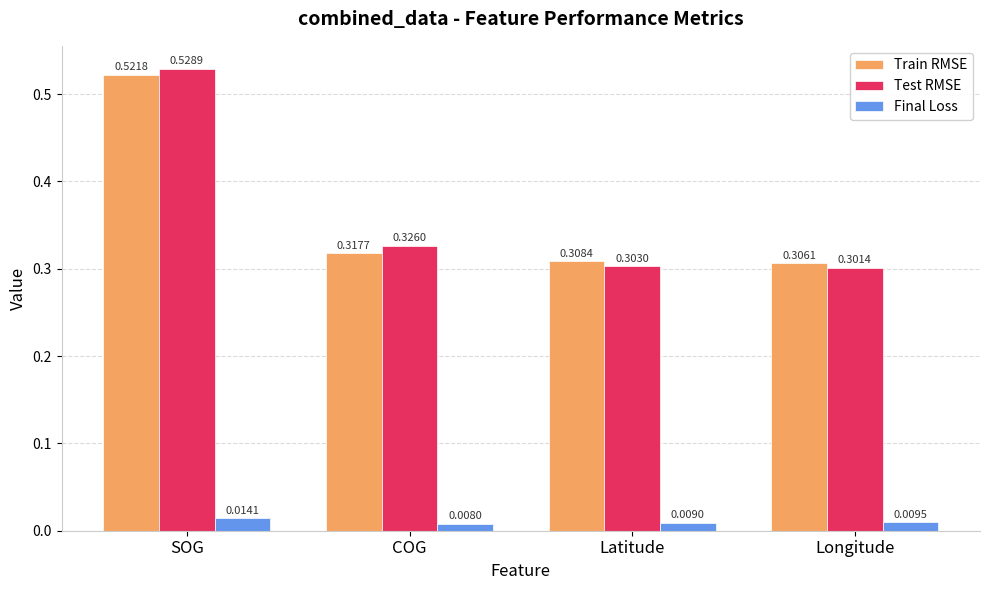

Which series has the widest spread of values?

Test RMSE